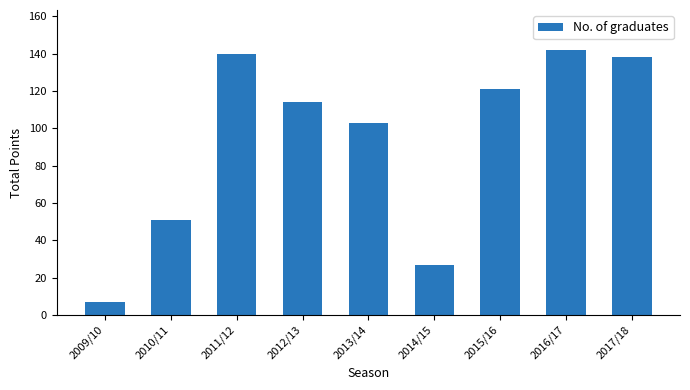

What is the difference between the values at 2012/13 and 2015/16?

7